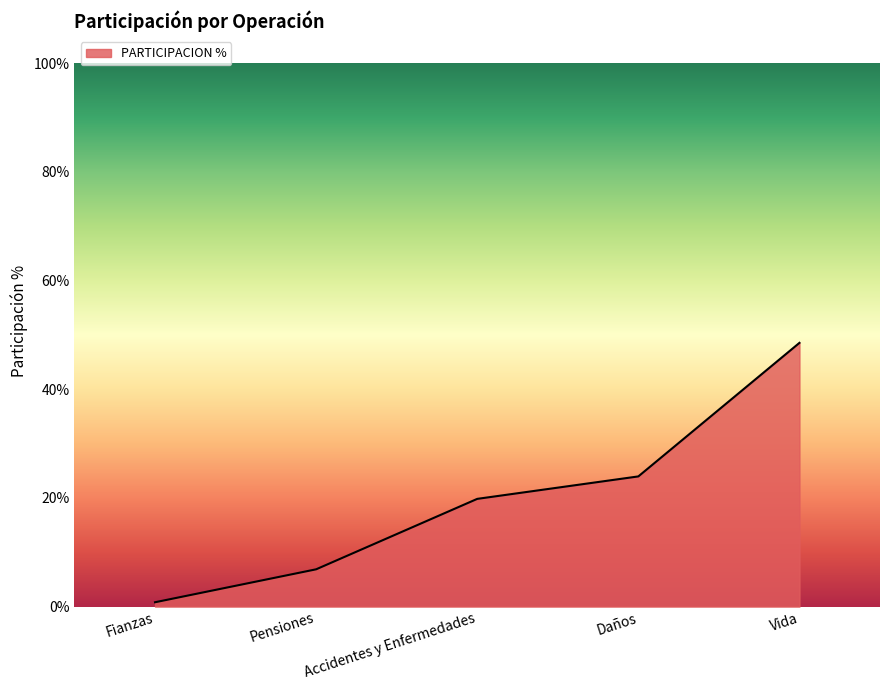

Is it true that the value at Vida is 48.5?

True